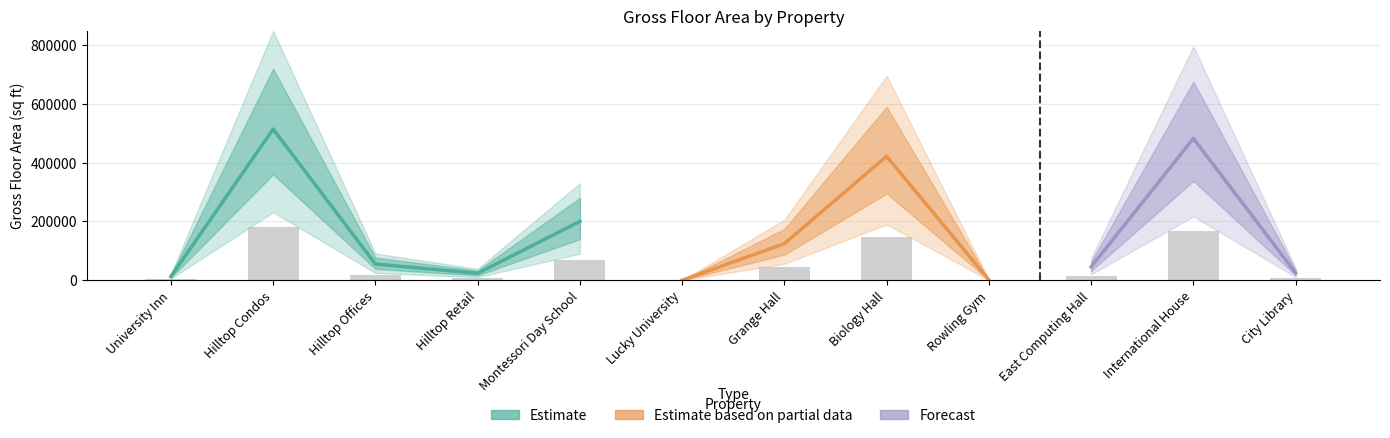

At which category is the sum across all series the highest?

Hilltop Condos